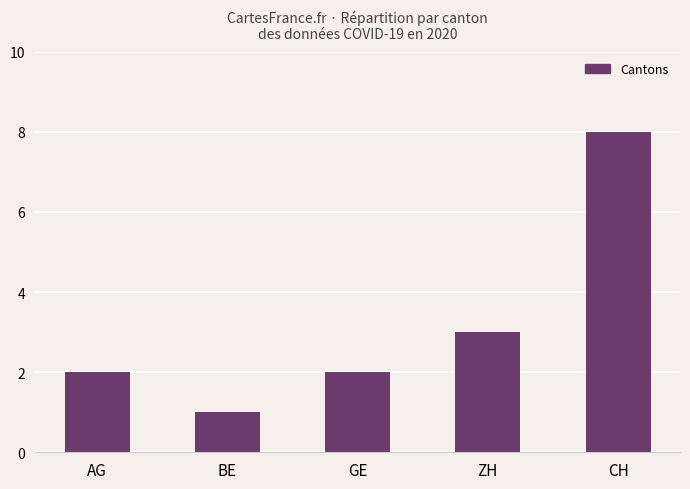

Which label corresponds to the largest value in the chart?

CH